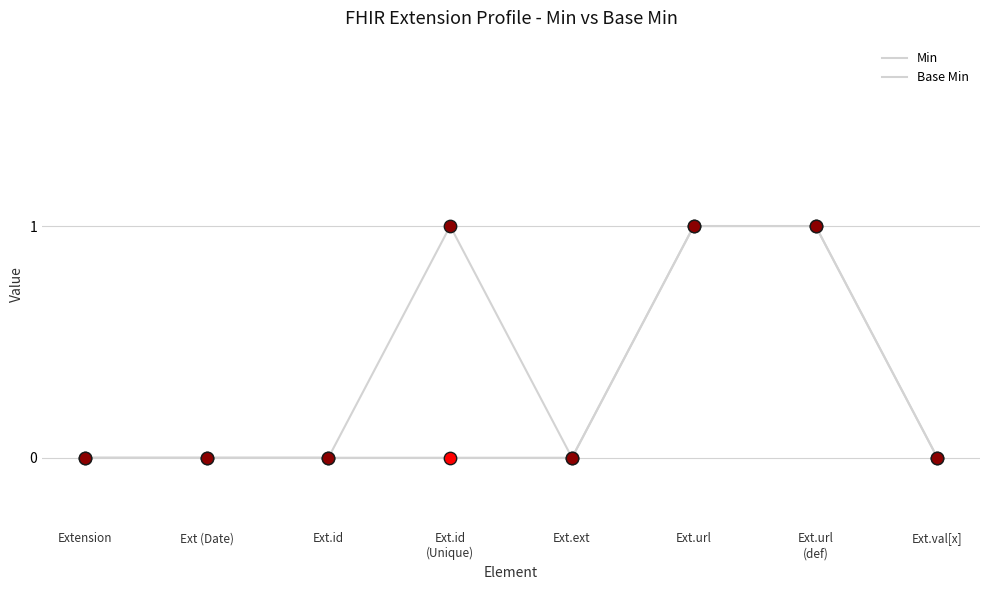

At which category is the sum across all series the highest?

Ext.url